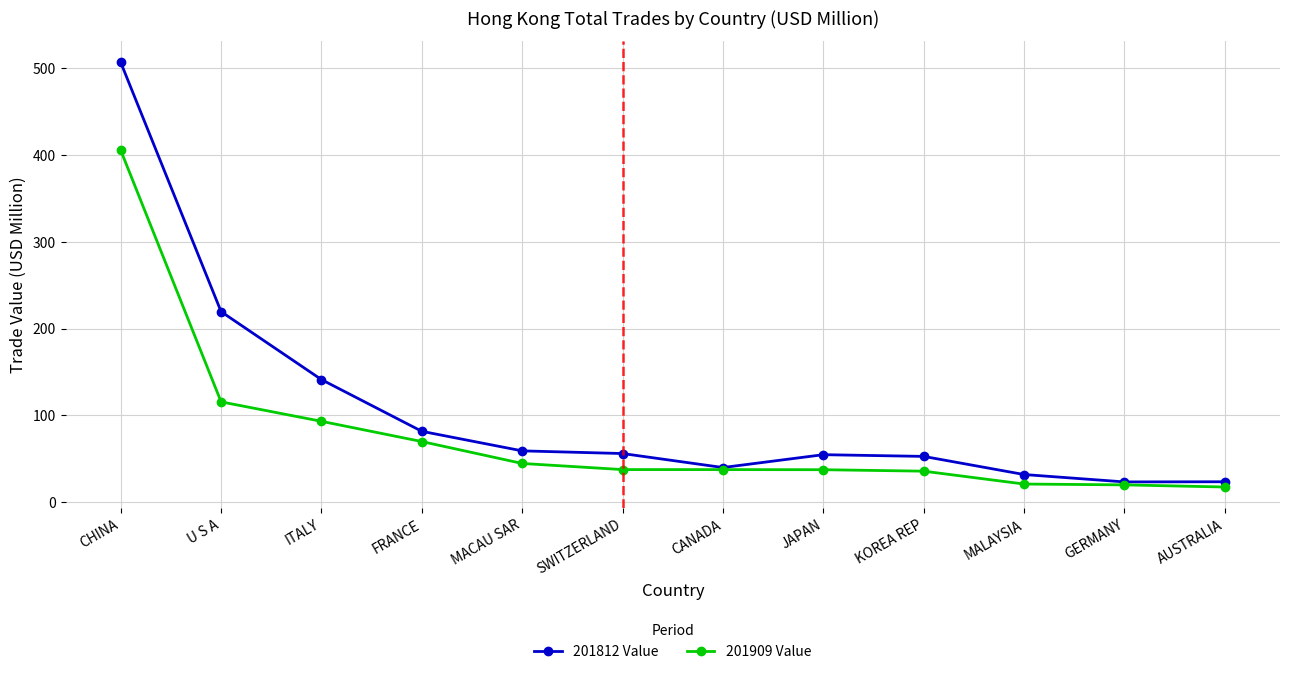

Is it true that 201909 Value equals 10.6 at MACAU SAR?

False